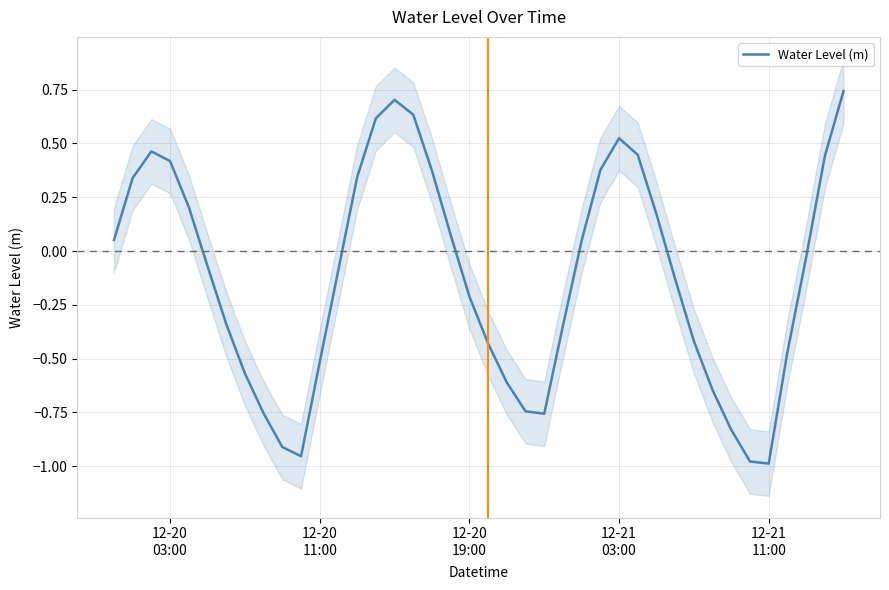

What is the difference between the maximum and minimum values?

1.7